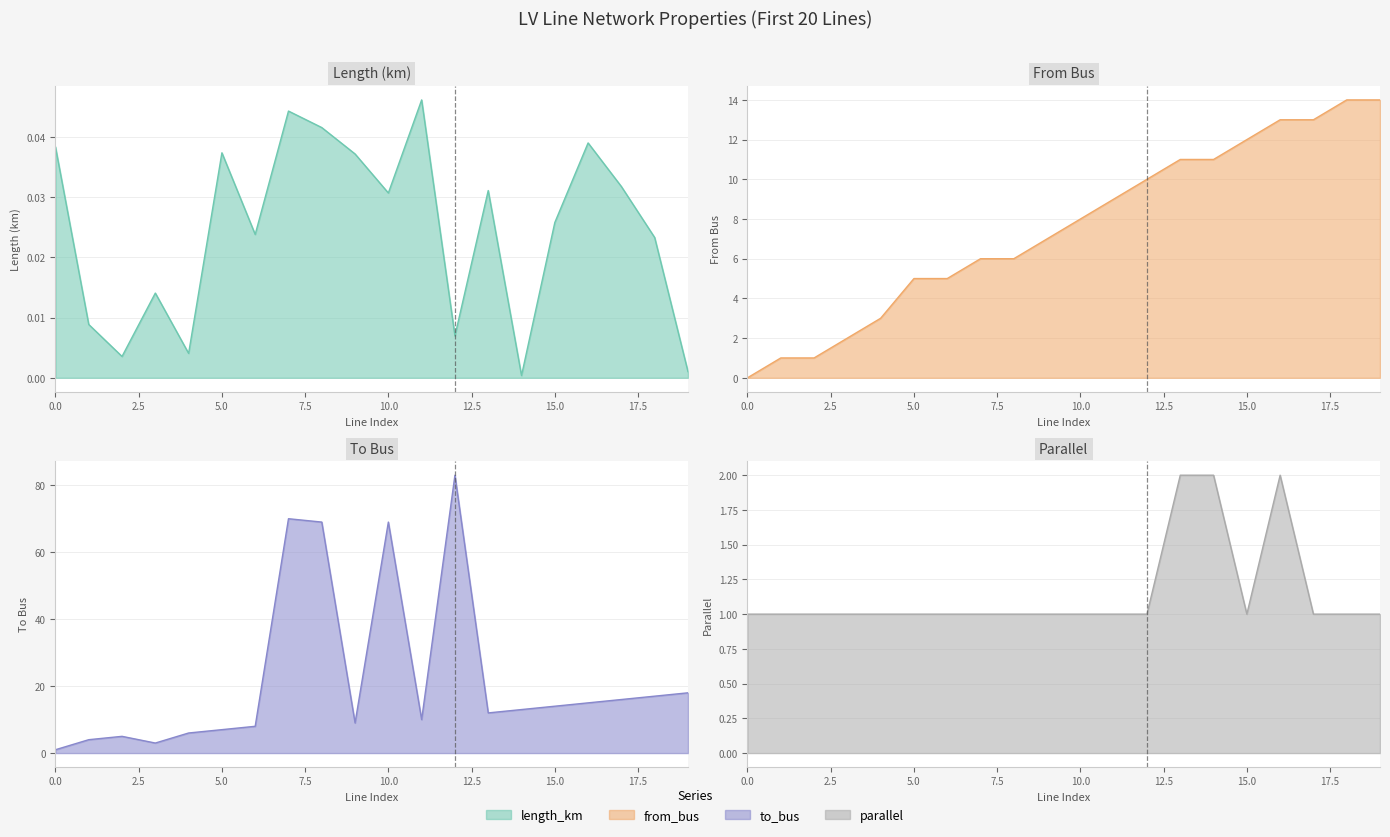

True or false: parallel has a value of 3.4 at 14.

False